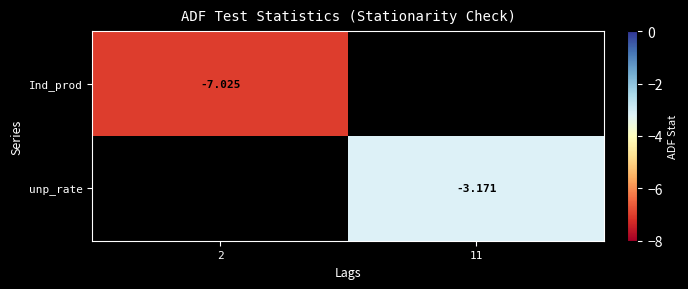

Is the value of Ind_prod at 2 greater than the value of unp_rate at 11?

No